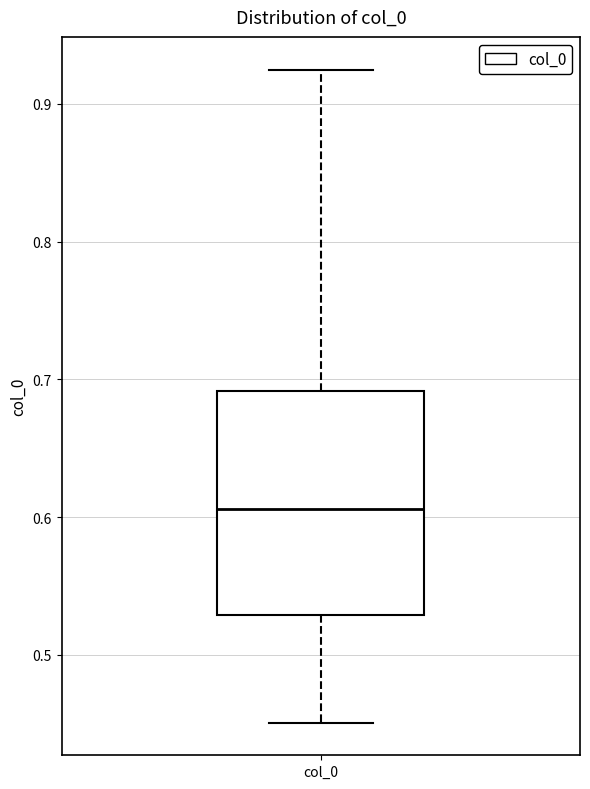

Read this box plot against the y-axis: the position of the median line, the range covered by the box, and the ends of both whiskers. The values are not printed on the chart, so give them approximately, as read against the axis.

median 0.61, box 0.53 to 0.69, whiskers 0.45 to 0.92